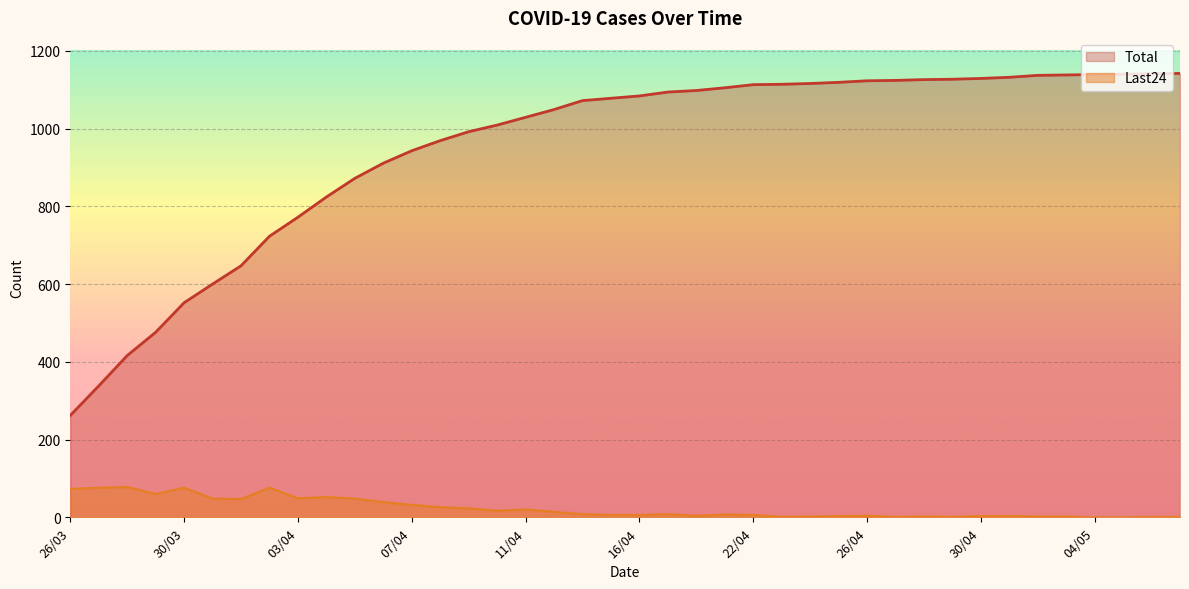

What position from the left is 28/03?

3